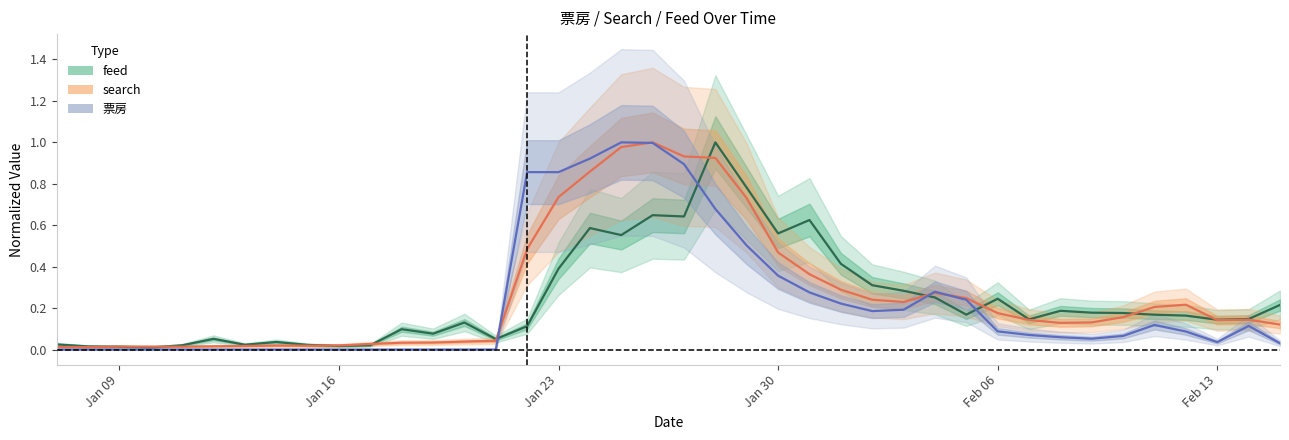

How many categories are shown in the chart?

40